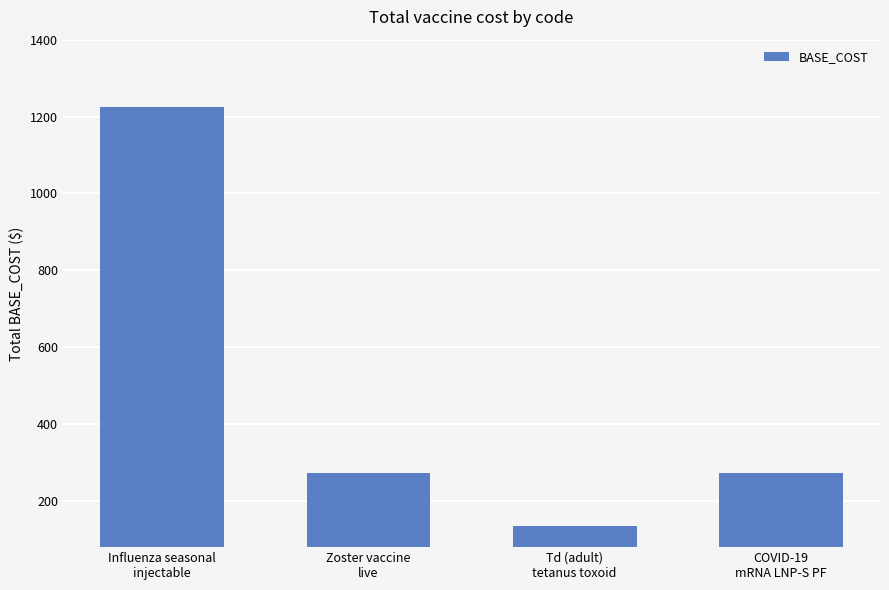

What is the sum of all values?

1904